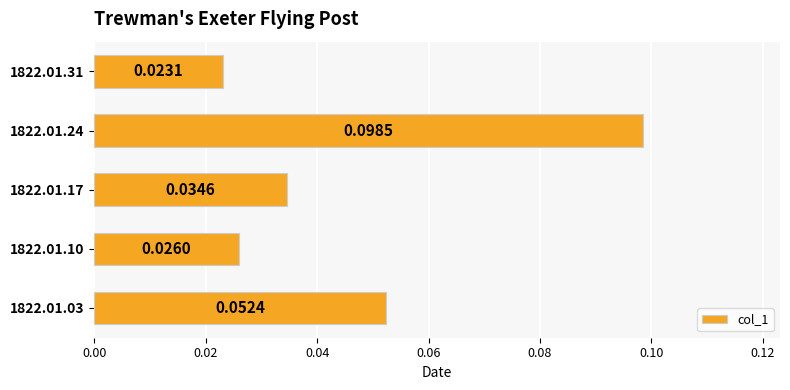

Rank the categories by value from highest to lowest.

1822.01.24, 1822.01.03, 1822.01.17, 1822.01.10, 1822.01.31